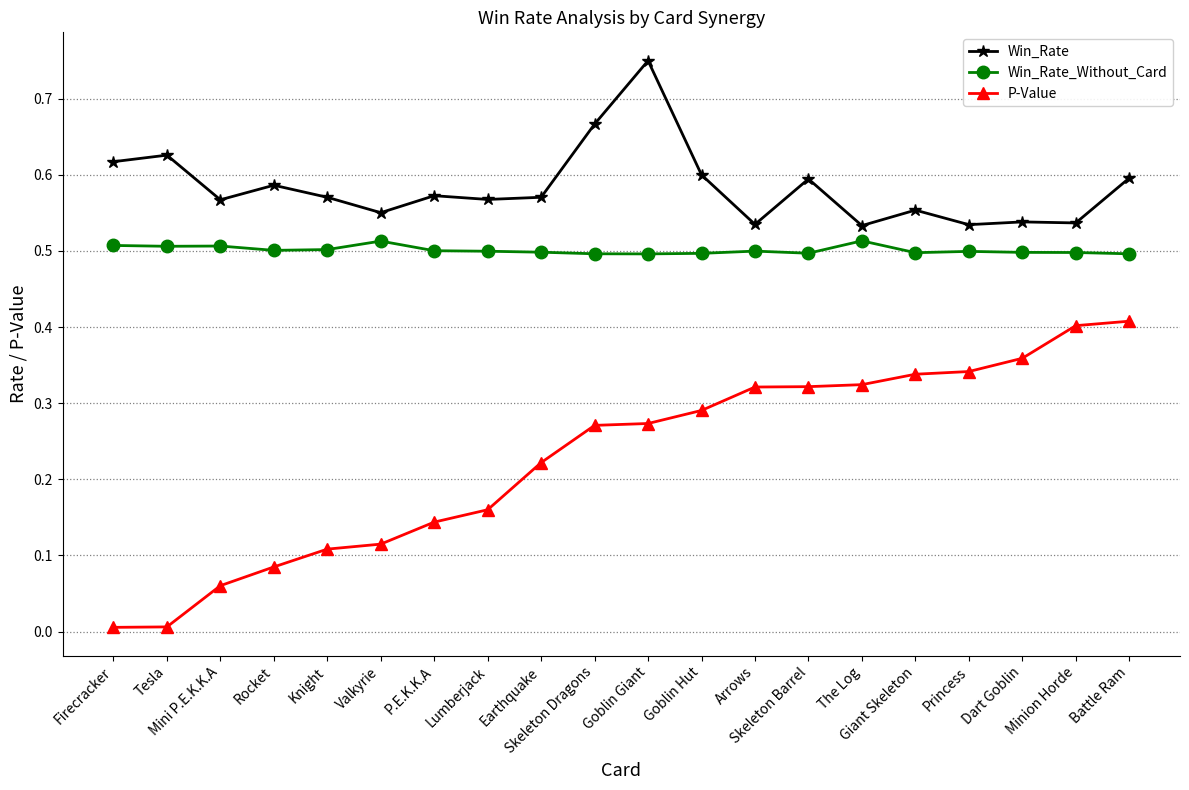

Which series has the widest spread of values?

P-Value